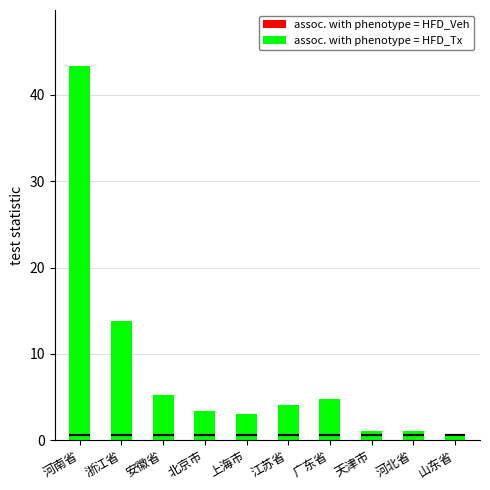

Reading left to right, what are all the values shown in this chart?

assoc. with phenotype = HFD_Veh: 河南省=43.3	浙江省=13.8	安徽省=5.3	北京市=3.4	上海市=3.1	江苏省=4.0	广东省=4.8	天津市=1.1	河北省=1.1	山东省=0.6
assoc. with phenotype = HFD_Tx: 河南省=43.3	浙江省=13.8	安徽省=5.3	北京市=3.4	上海市=3.1	江苏省=4.0	广东省=4.8	天津市=1.1	河北省=1.1	山东省=0.6